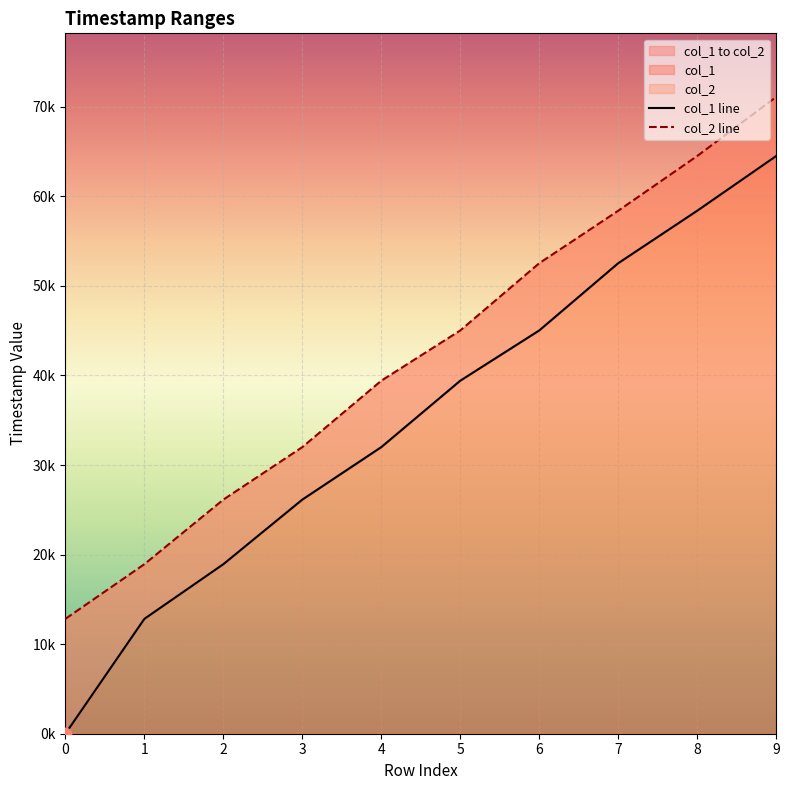

Which series reaches the maximum Y coordinate?

col_2